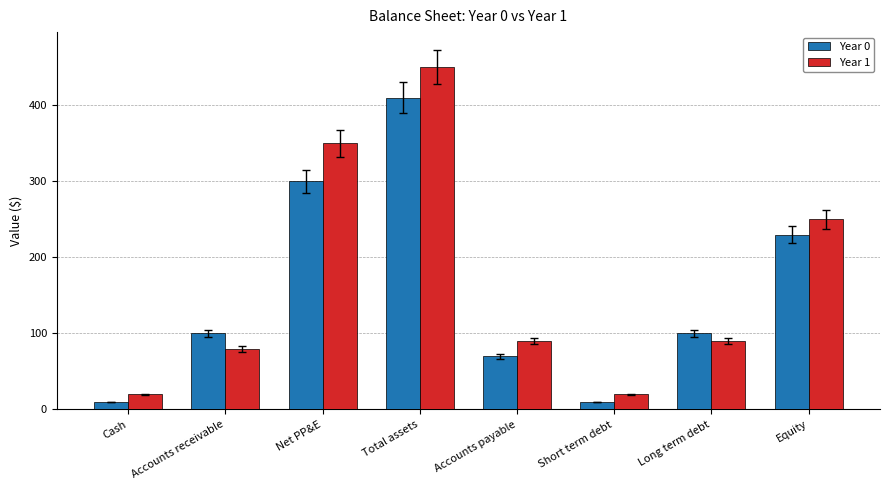

At which label is Year 0 closest to 210?

Equity